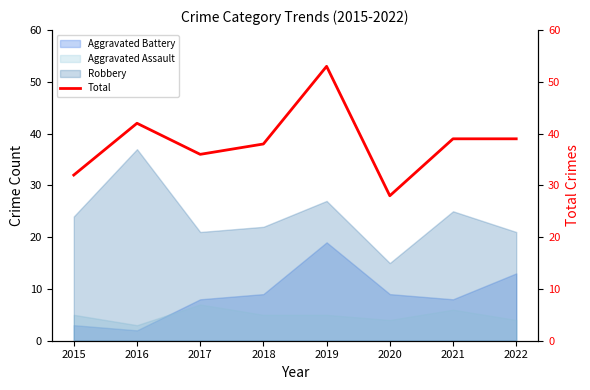

What is the value of the 6th point from the left?

28